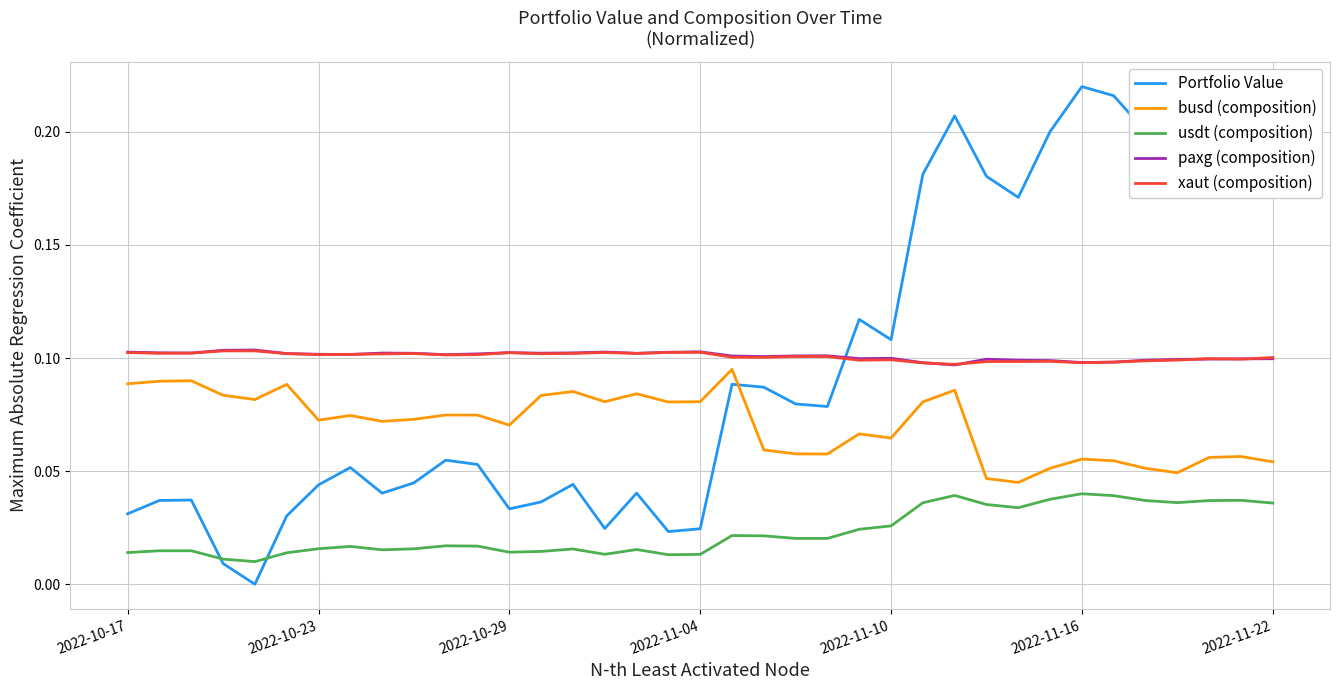

True or false: usdt (composition) and busd (composition) intersect in this chart.

False